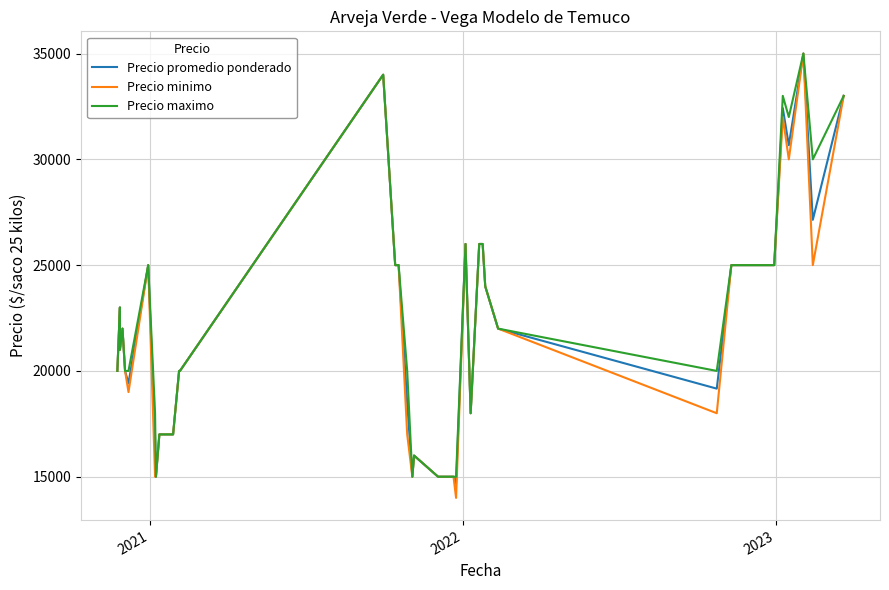

How many data points in Precio promedio ponderado are above 21000?

19